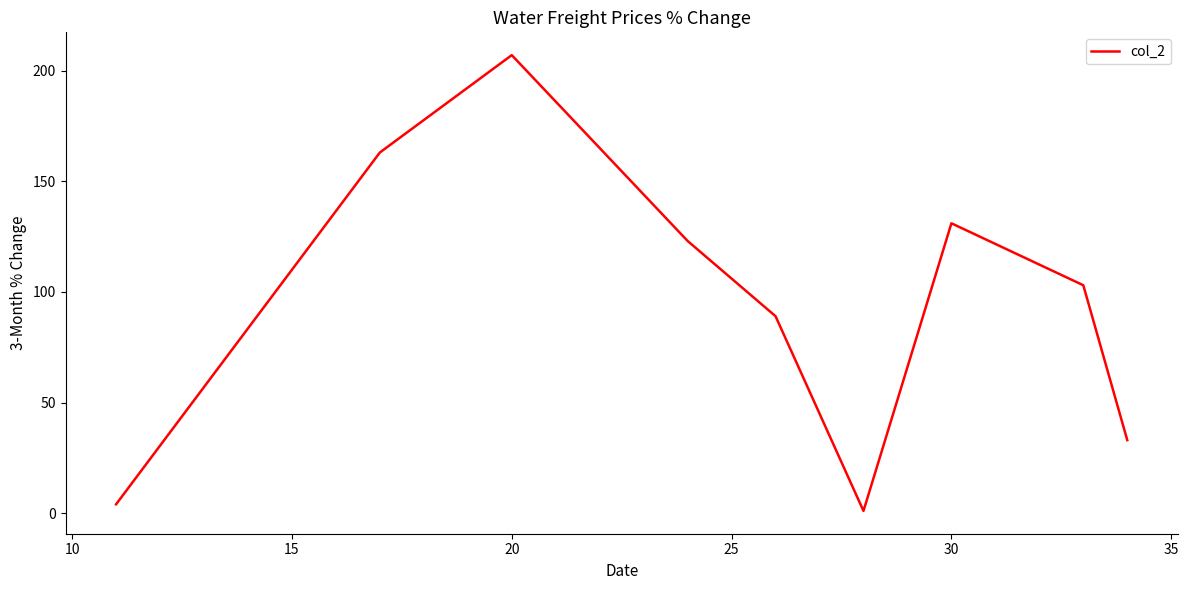

What is the greatest value displayed?

207